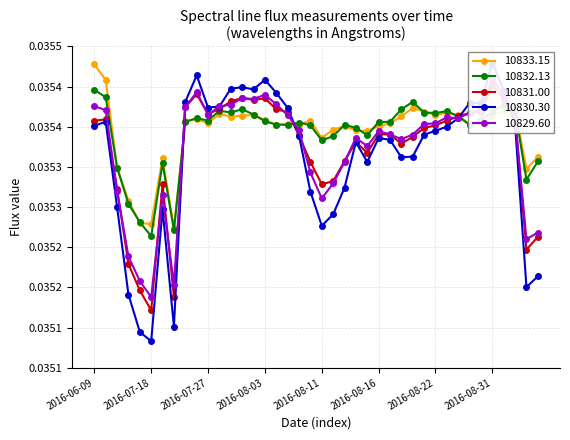

At how many categories does at least one series exceed 0?

40